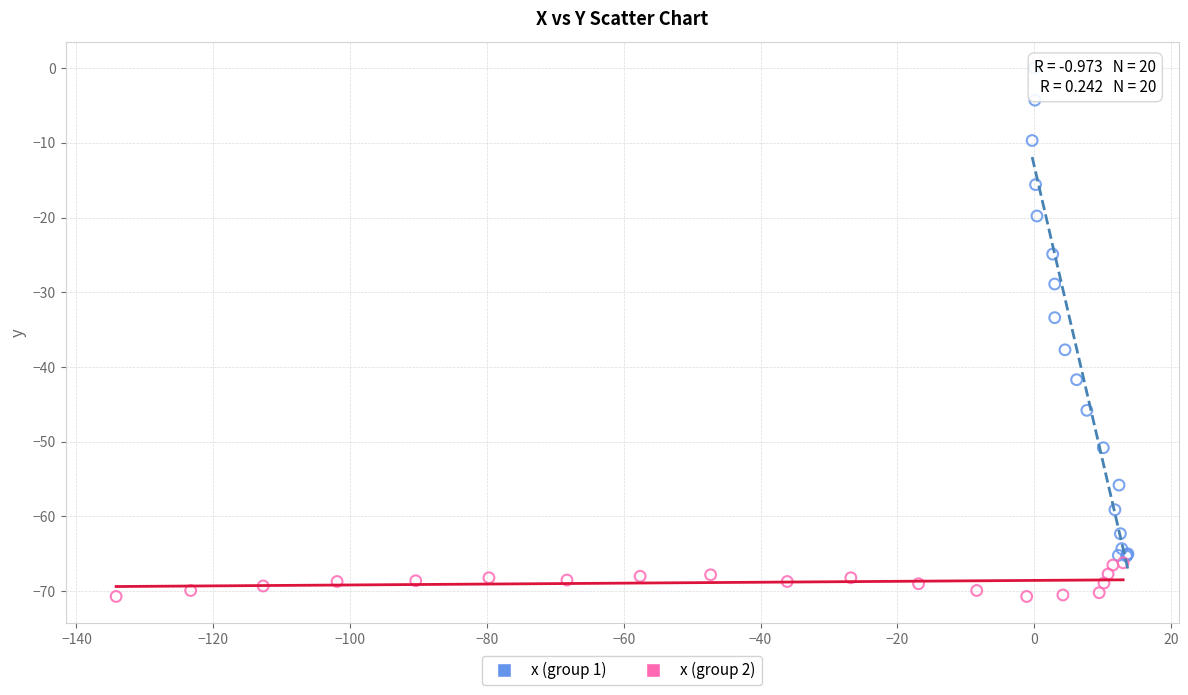

What are all the series names shown in the legend?

x (group 1), x (group 2)